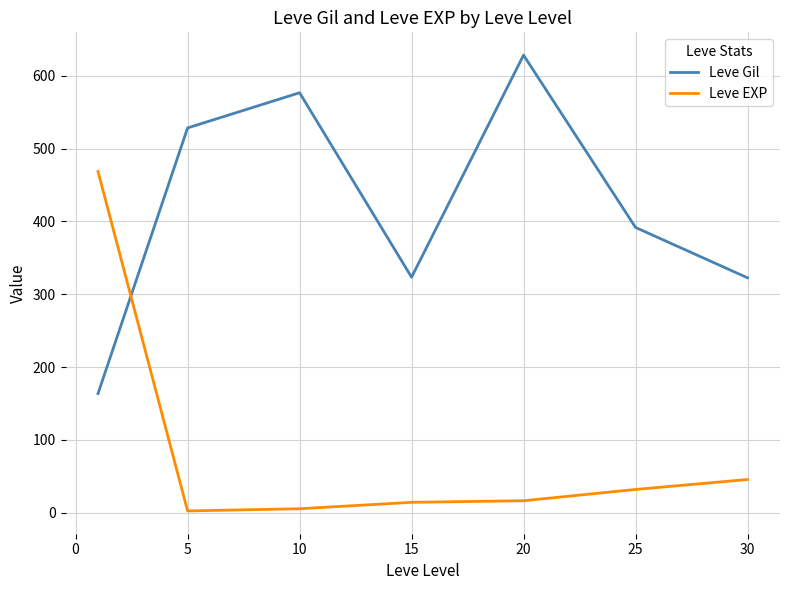

Rank the series by their average value, from highest to lowest.

Leve Gil, Leve EXP